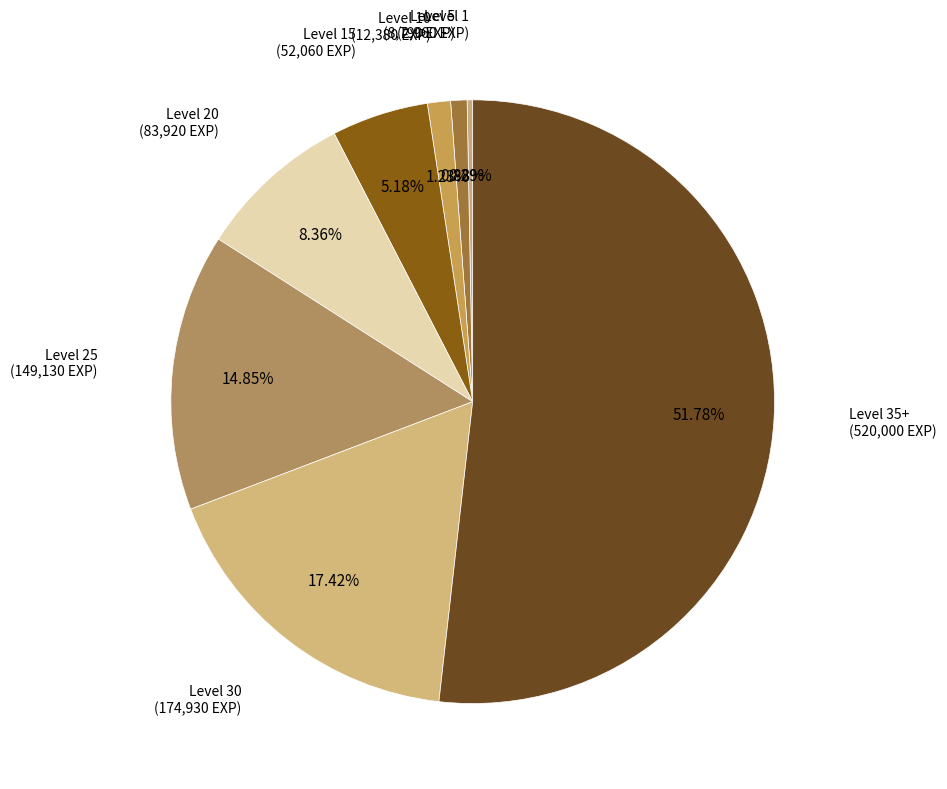

Count the number of slices in the pie.

8